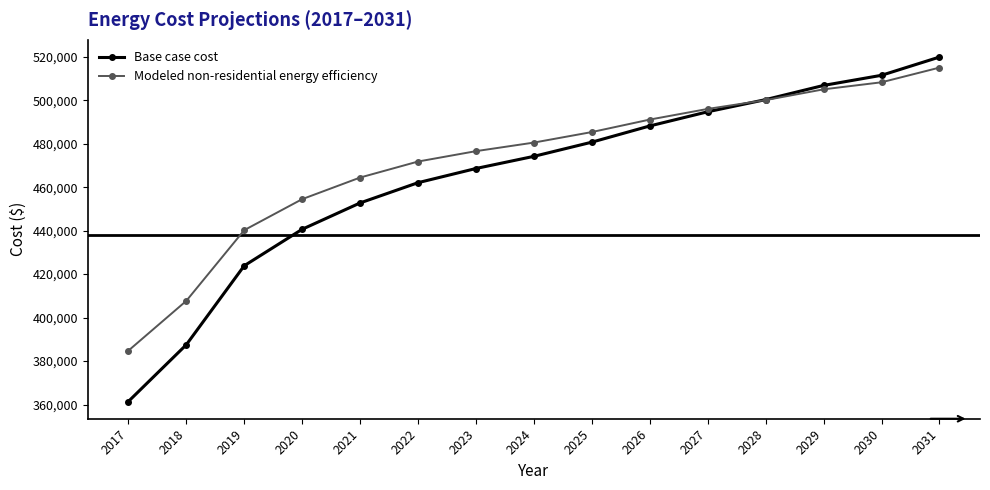

Which series has the widest spread of values?

Base case cost